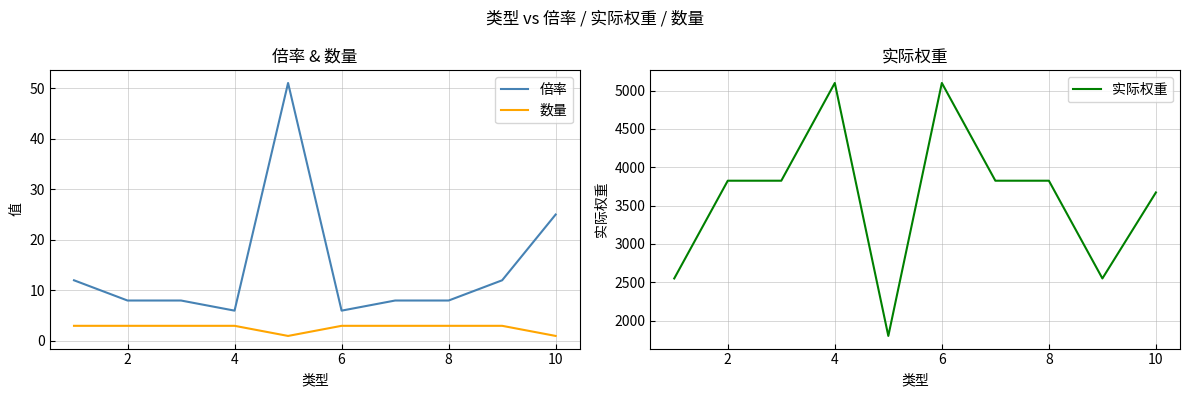

In 实际权重, how many points are higher than both neighbors (excluding endpoints)?

2